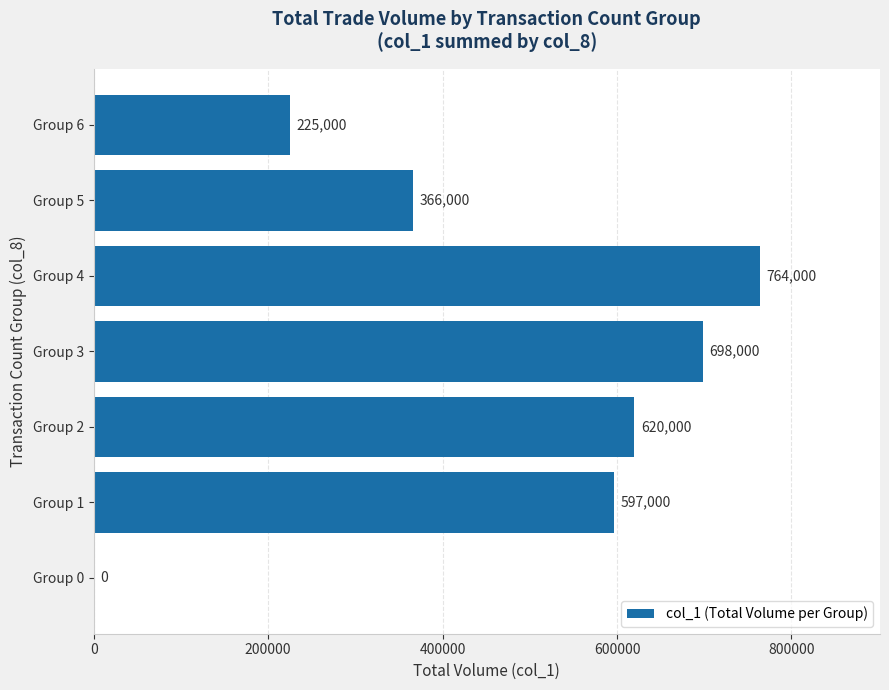

How many categories are shown in the chart?

7